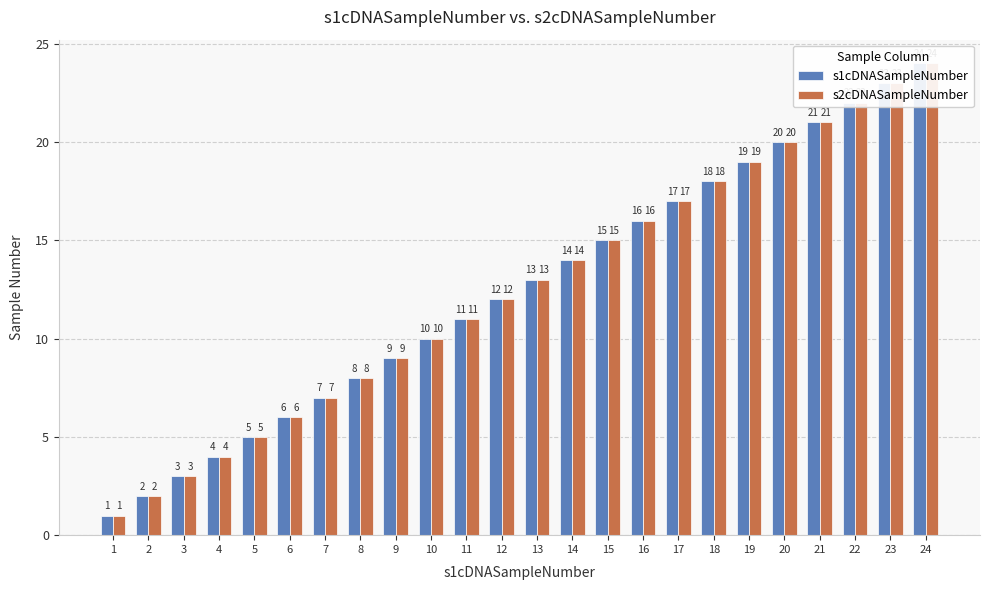

Reading left to right, extract all data points from this chart.

s1cDNASampleNumber: 1	2	3	4	5	6	7	8	9	10	11	12	13	14	15	16	17	18	19	20	21	22	23	24
s2cDNASampleNumber: 1	2	3	4	5	6	7	8	9	10	11	12	13	14	15	16	17	18	19	20	21	22	23	24